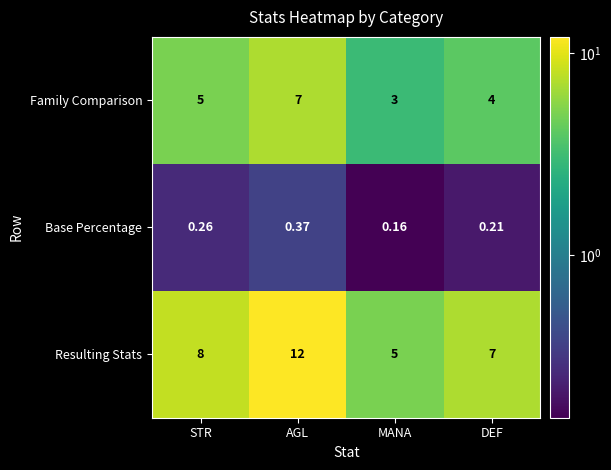

Which series has the largest total across all categories?

Resulting Stats